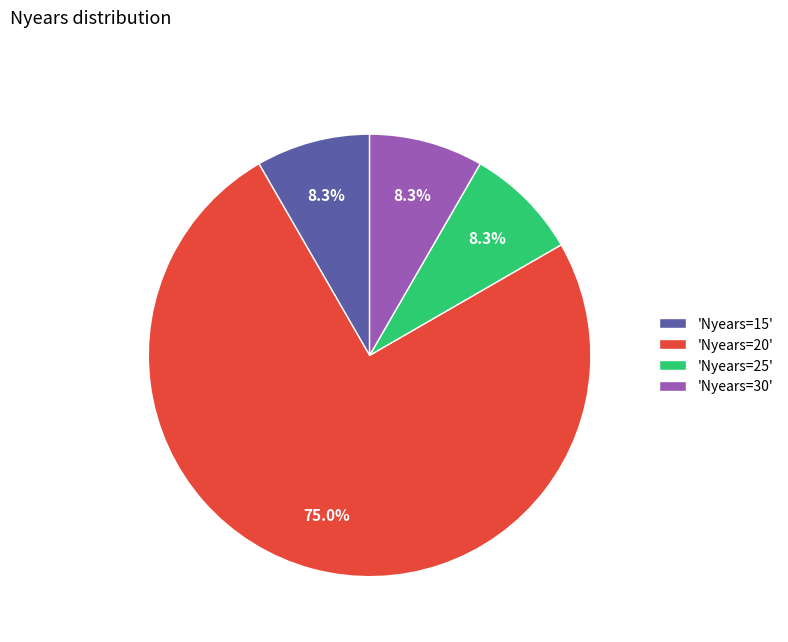

What is the majority slice?

'Nyears=20'